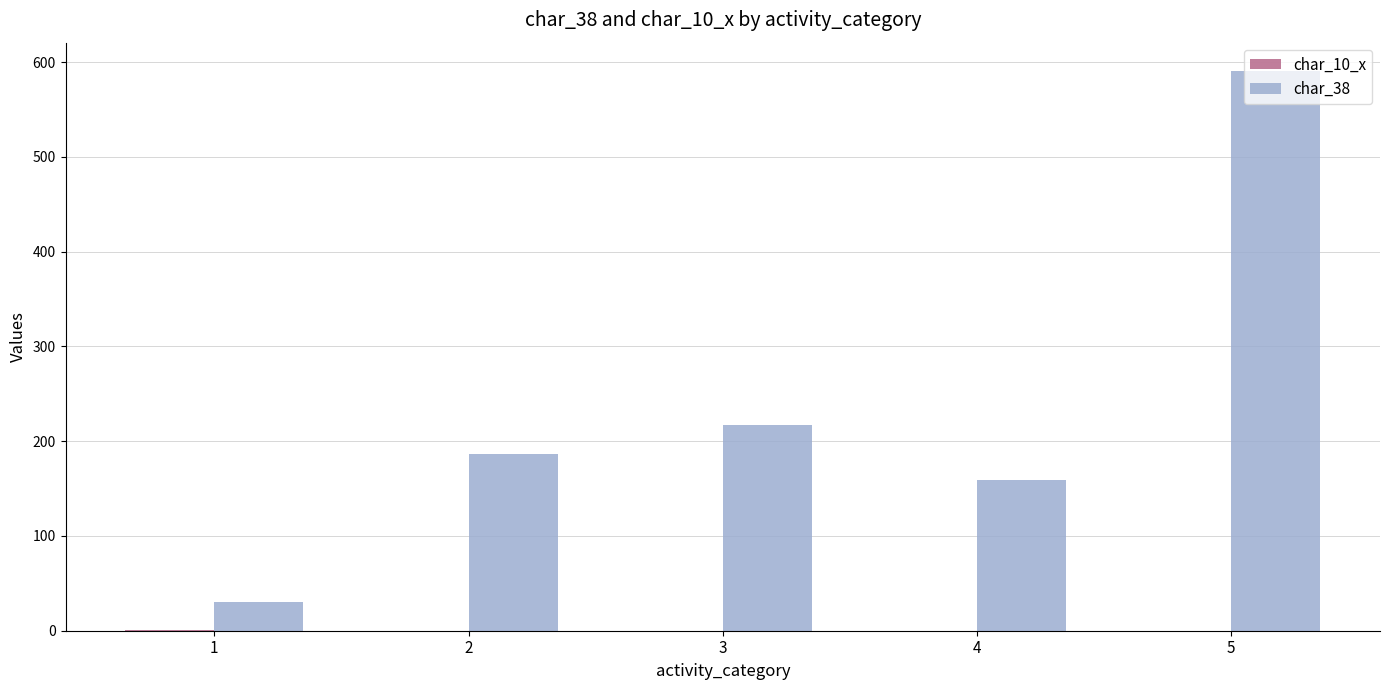

Read the char_38 value at 3, to the nearest 100.

200